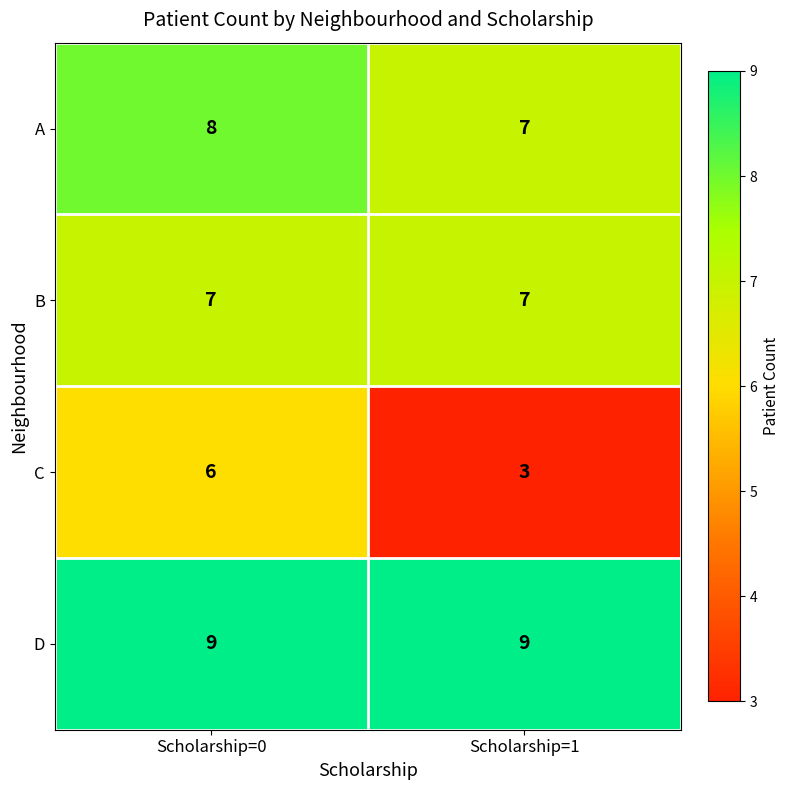

The value of A at Scholarship=1 is 11. True or false?

False